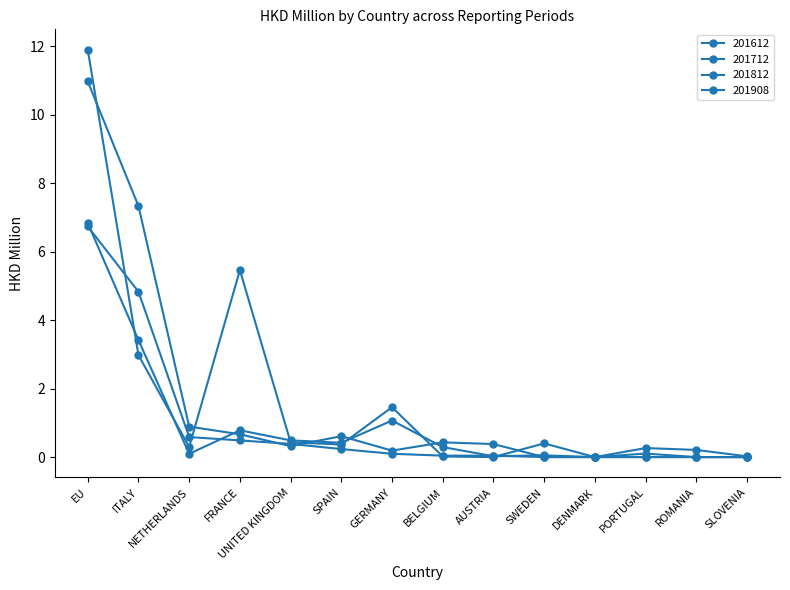

Is this an area chart (filled region under the line)?

No